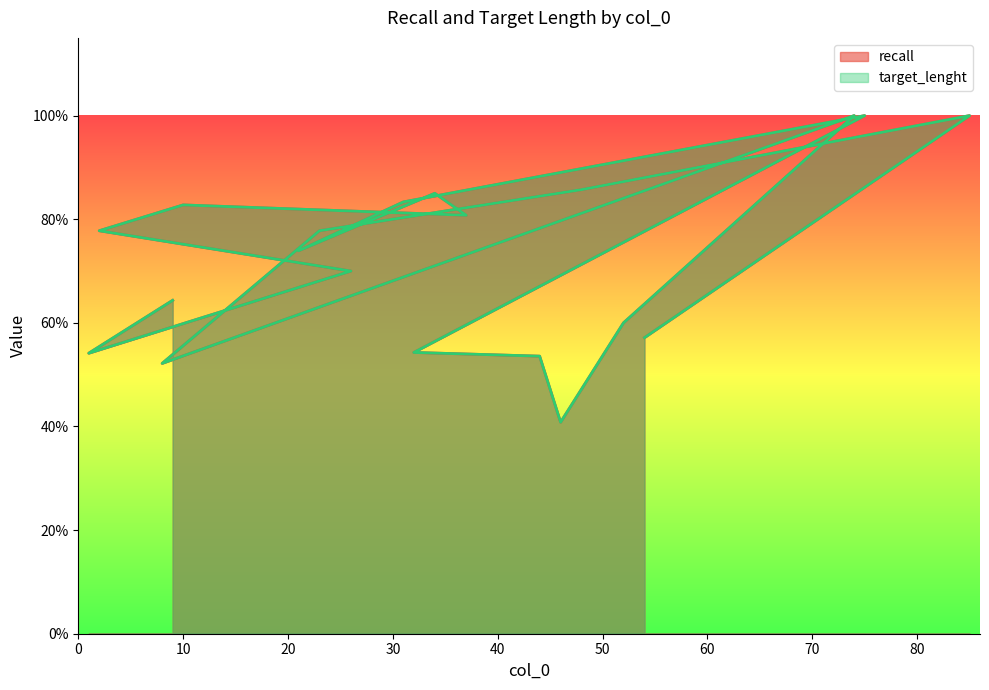

Rank the series by their maximum value, from lowest to highest.

recall, target_lenght